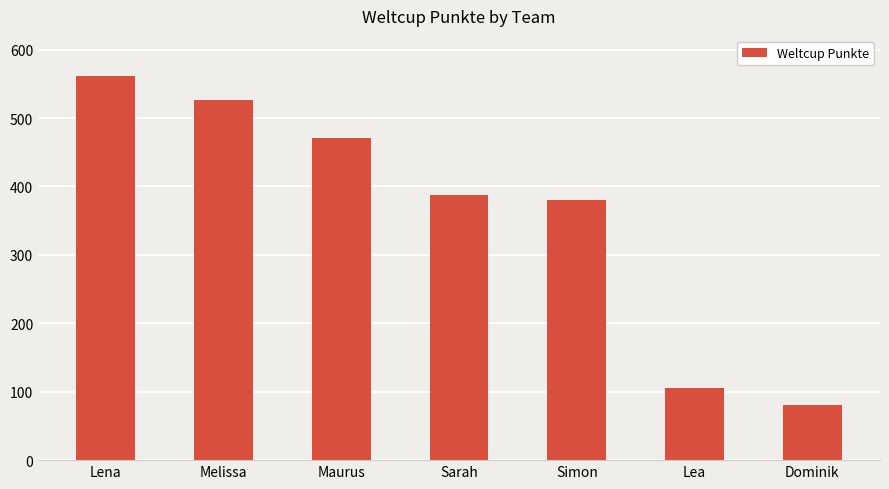

What is the label of the 6th bar from the left?

Lea